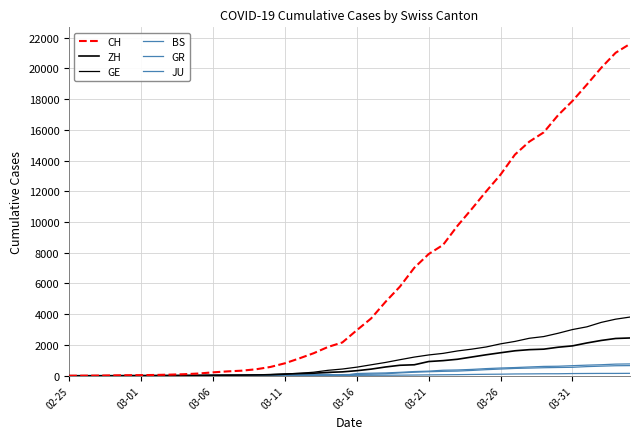

Reading left to right, what are all the values shown in this chart?

CH: 0	4	8	20	30	36	50	69	97	142	219	280	327	419	570	807	1125	1463	1870	2165	2959	3727	4807	5794	7022	7915	8509	9749	10853	11994	13085	14388	15229	15831	16951	17876	18940	20034	21011	21587
ZH: 0	0	2	2	6	7	10	13	15	23	29	34	40	49	62	101	140	163	218	250	326	429	568	679	711	922	981	1070	1216	1362	1494	1621	1695	1727	1853	1941	2130	2294	2422	2455
GE: 0	1	1	5	9	10	11	14	16	20	30	43	45	60	80	114	155	227	351	435	556	710	863	1041	1212	1350	1453	1611	1729	1870	2073	2231	2436	2547	2761	3003	3180	3469	3678	3816
BS: 0	0	1	1	1	1	1	3	3	8	15	21	24	28	33	49	73	92	100	0	143	164	181	220	270	297	356	374	410	462	501	530	569	605	617	653	687	714	754	767
GR: 0	2	2	6	6	6	9	9	12	14	16	17	18	18	22	31	43	53	56	71	84	101	128	182	226	258	284	300	343	393	433	474	495	519	535	547	592	622	649	657
JU: 0	0	1	1	1	1	1	2	2	4	4	5	5	7	7	7	12	17	18	19	25	29	32	36	44	54	61	69	82	92	100	114	119	127	128	140	145	149	149	154